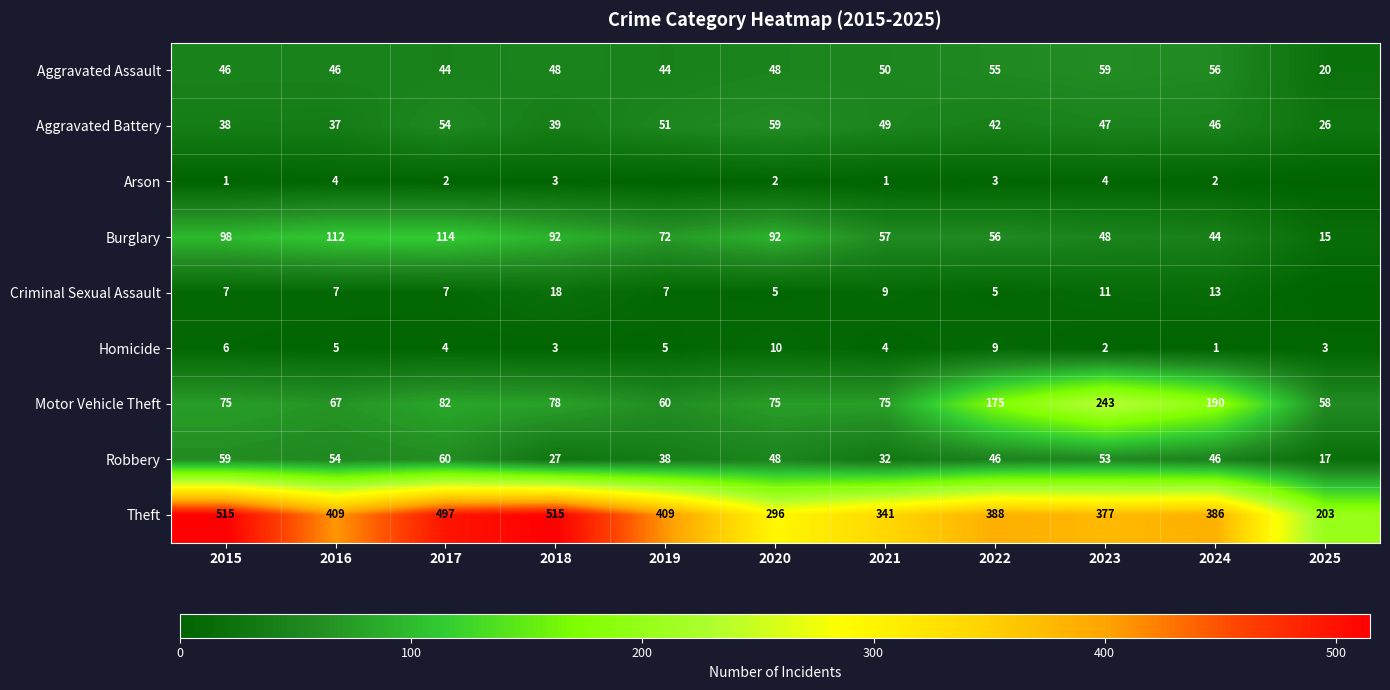

Which series changed the most between 2020 and 2021?

Theft